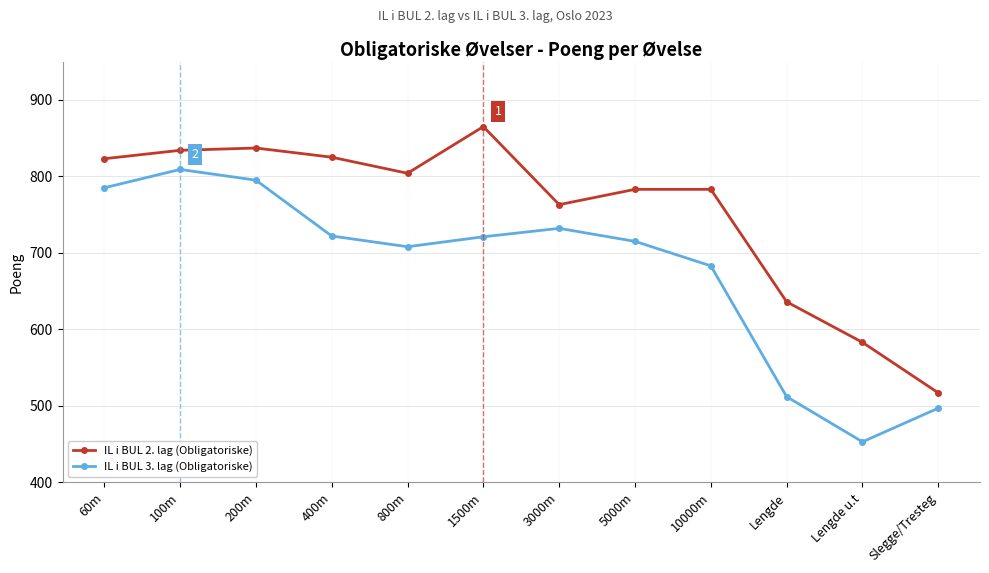

What is the lowest value of the IL i BUL 2. lag (Obligatoriske) series?

517